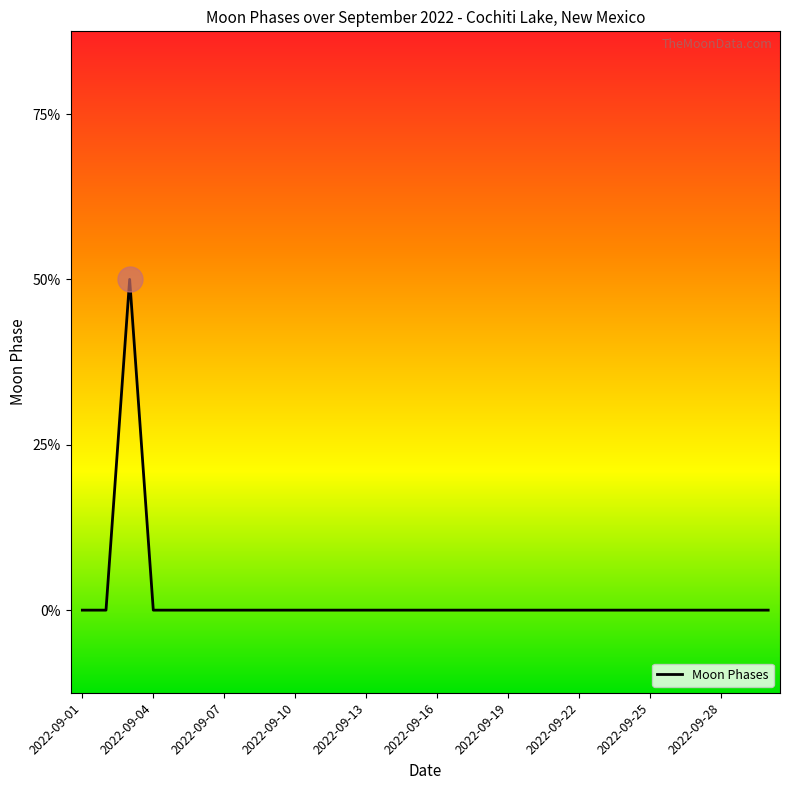

How many points are higher than both their immediate neighbors (excluding endpoints)?

1